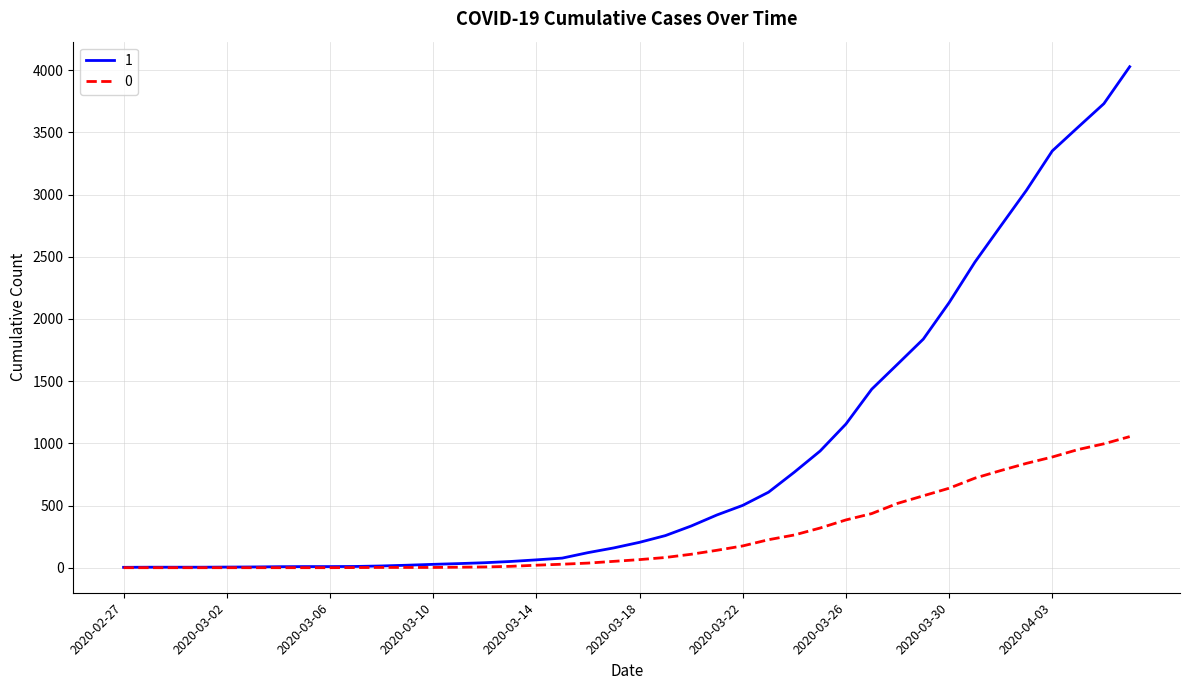

What is the greatest value displayed?

4028